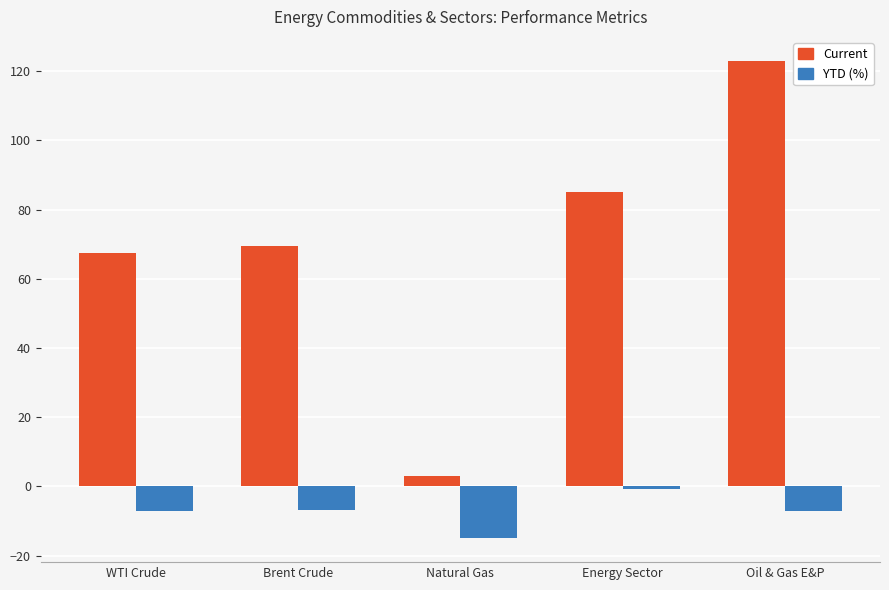

Rank the series at Brent Crude from highest to lowest value.

Current, YTD (%)